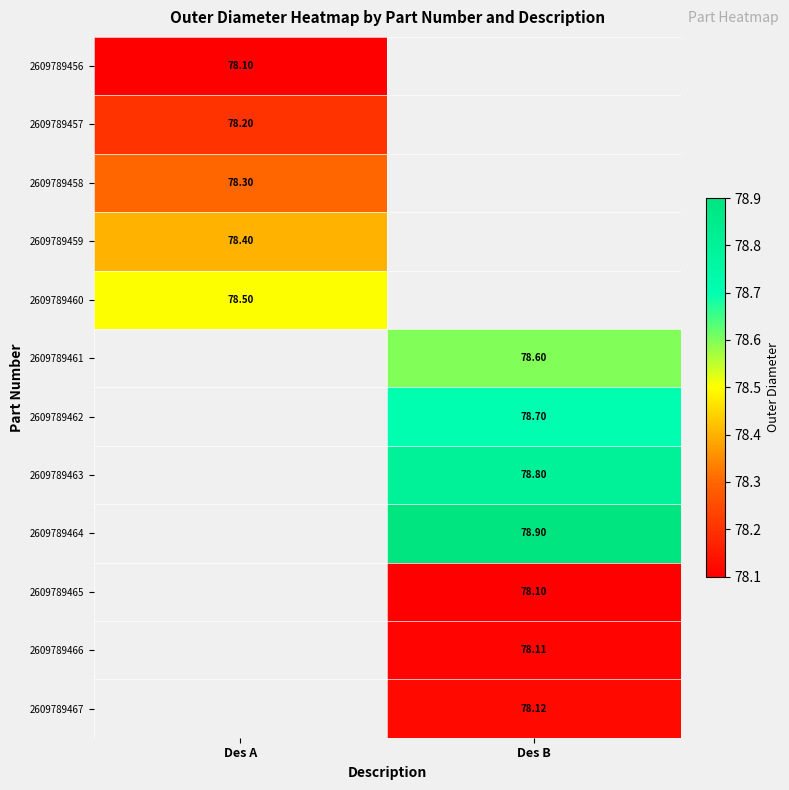

Between Des B and Des A, which is larger?

Des A